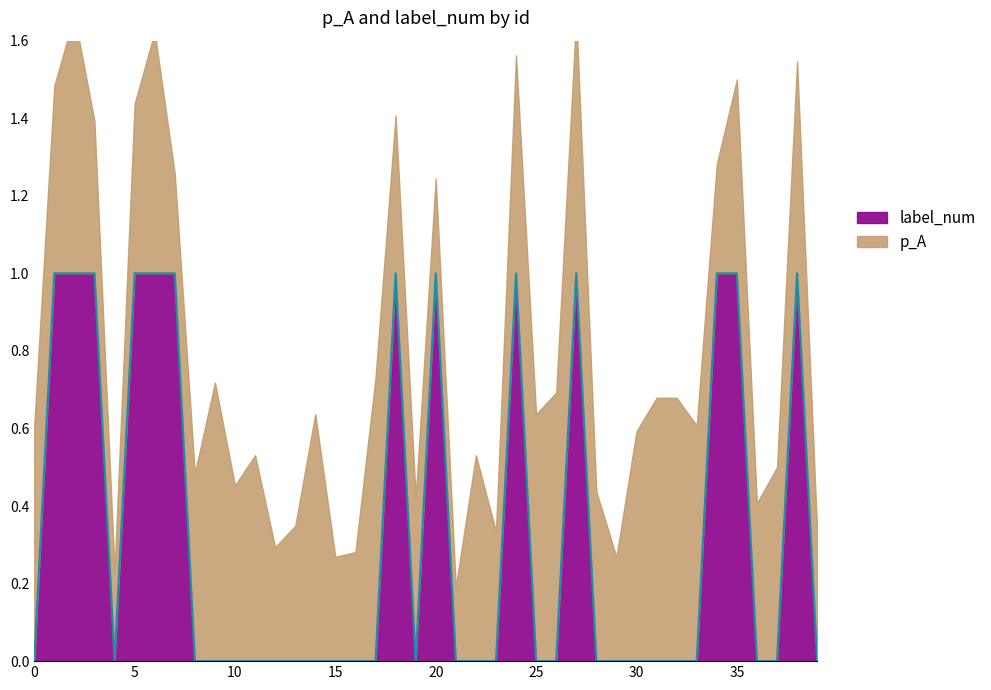

Rank the categories by value from highest to lowest.

1, 2, 3, 5, 6, 7, 18, 20, 24, 27, 34, 35, 38, 0, 4, 8, 9, 10, 11, 12, 13, 14, 15, 16, 17, 19, 21, 22, 23, 25, 26, 28, 29, 30, 31, 32, 33, 36, 37, 39